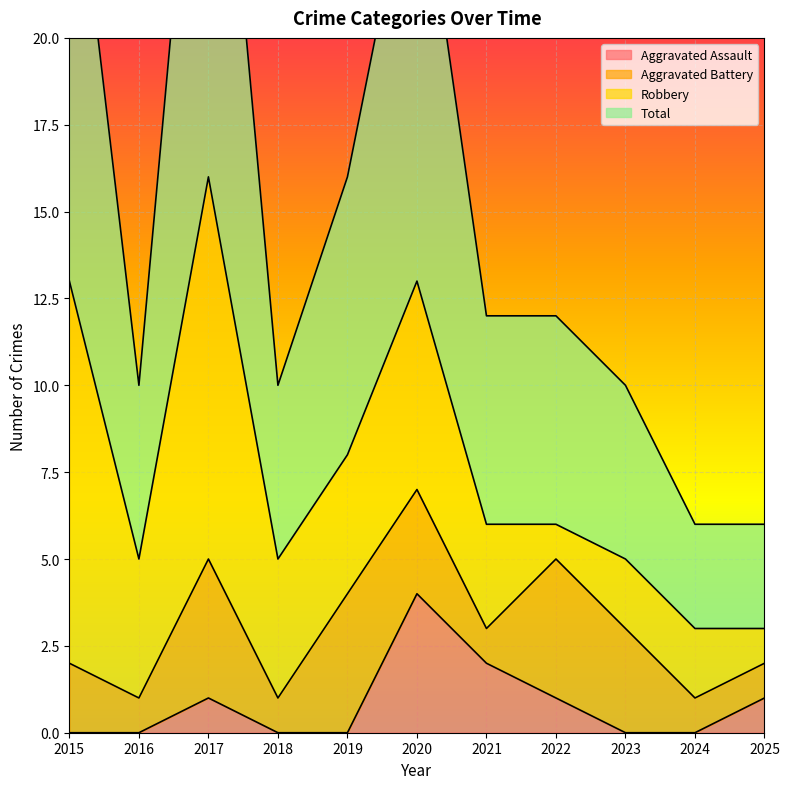

True or false: Aggravated Assault has a value of 1 at 2022.

True